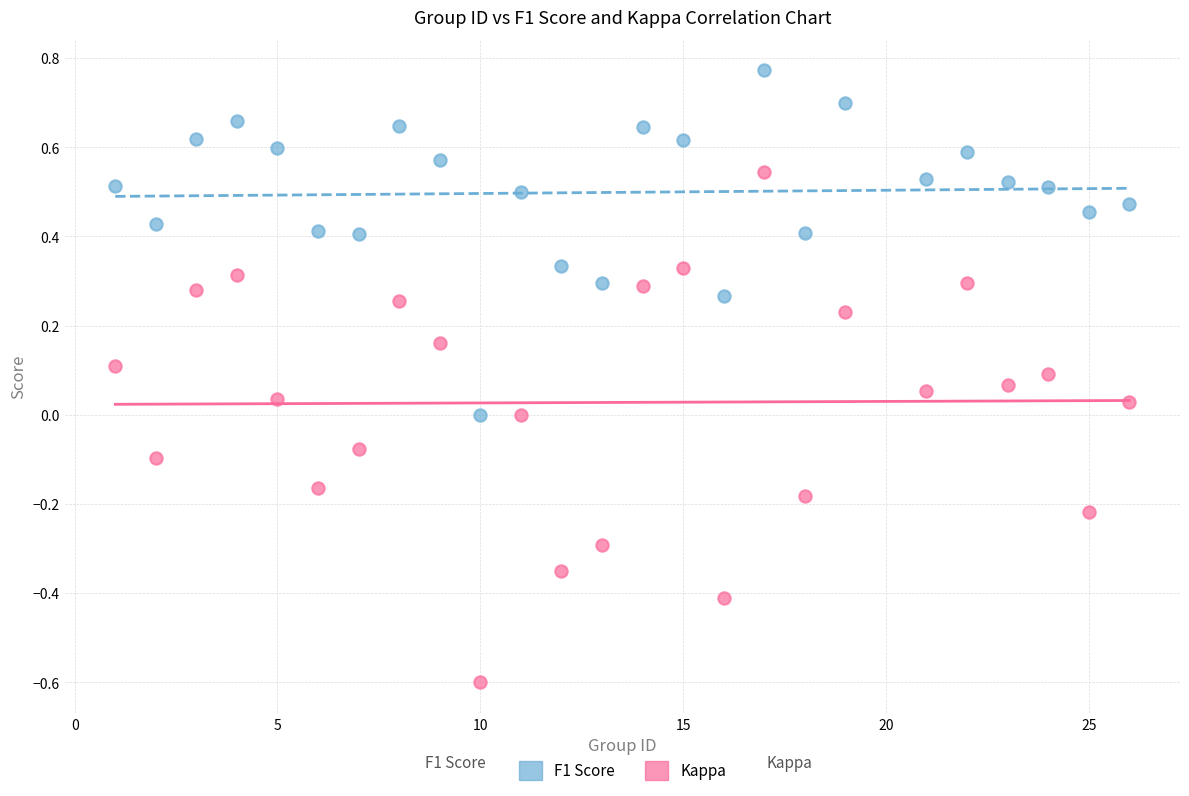

Which series reaches the minimum Y coordinate?

Kappa